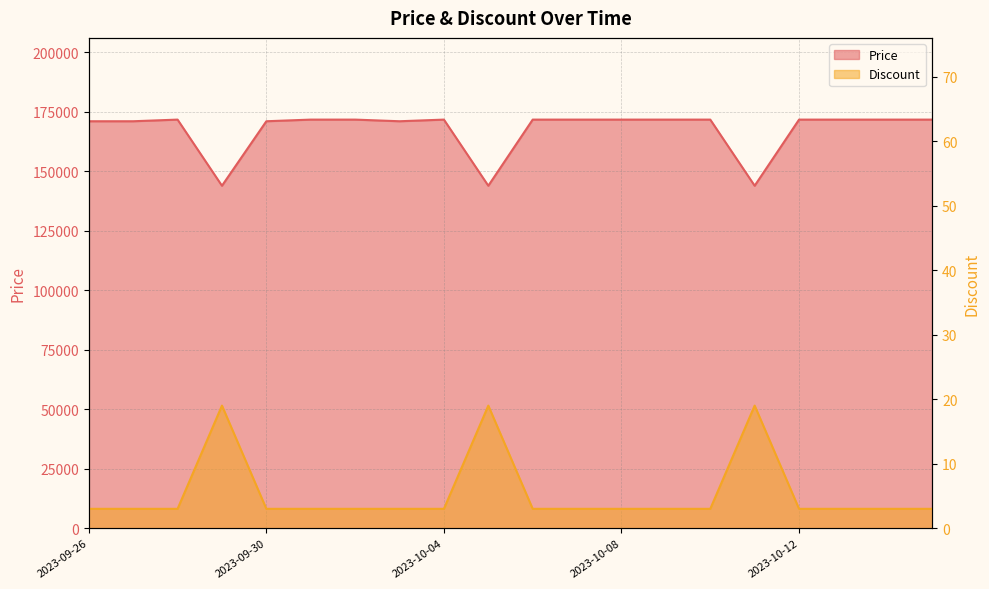

True or false: Price has more than 0 interior local peaks.

True